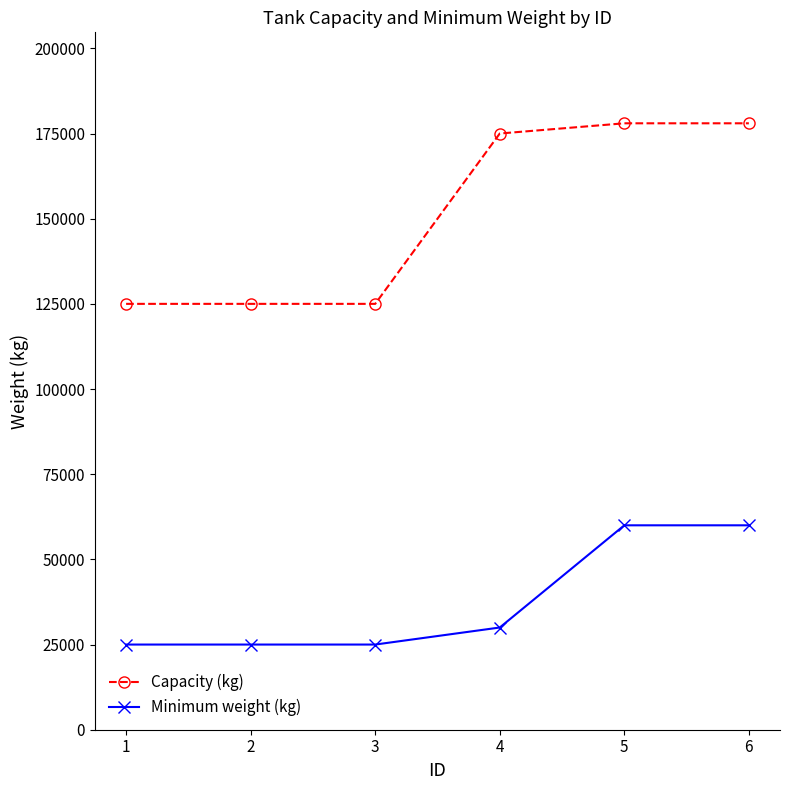

How many data points in Capacity (kg) are less than 175000?

3